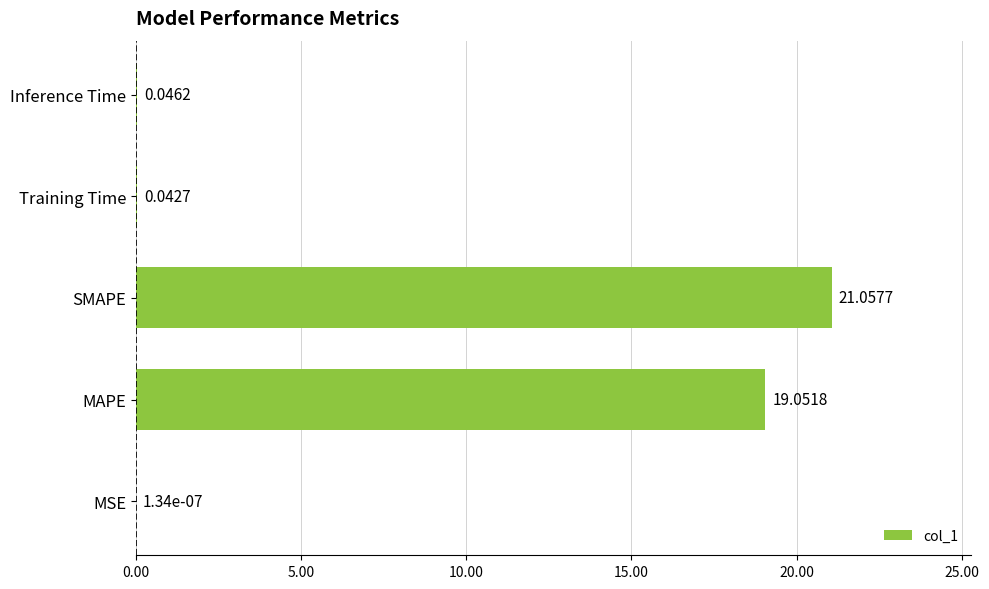

How many data points does each series have?

5